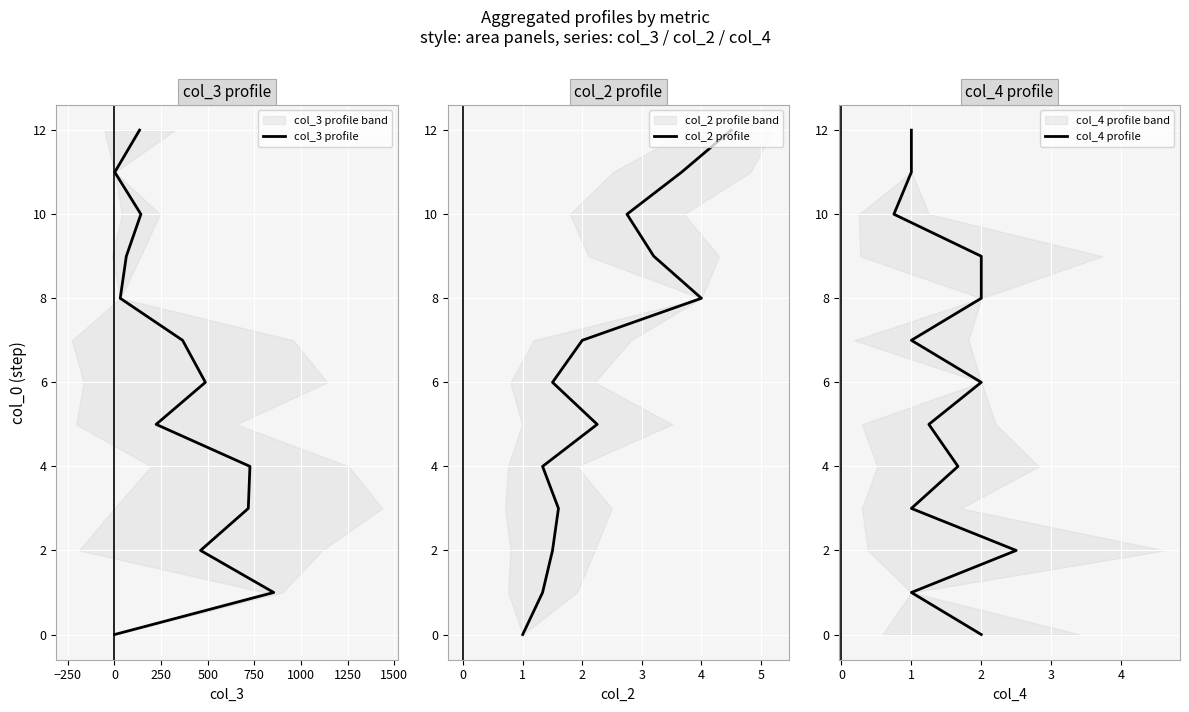

Rank the series at 250 from highest to lowest value.

col_3 profile, col_2 profile, col_4 profile